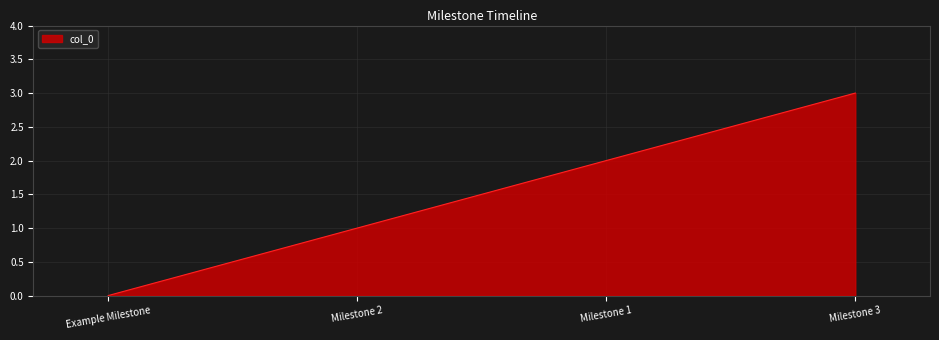

True or false: there are more than 0 points higher than both neighbors.

False